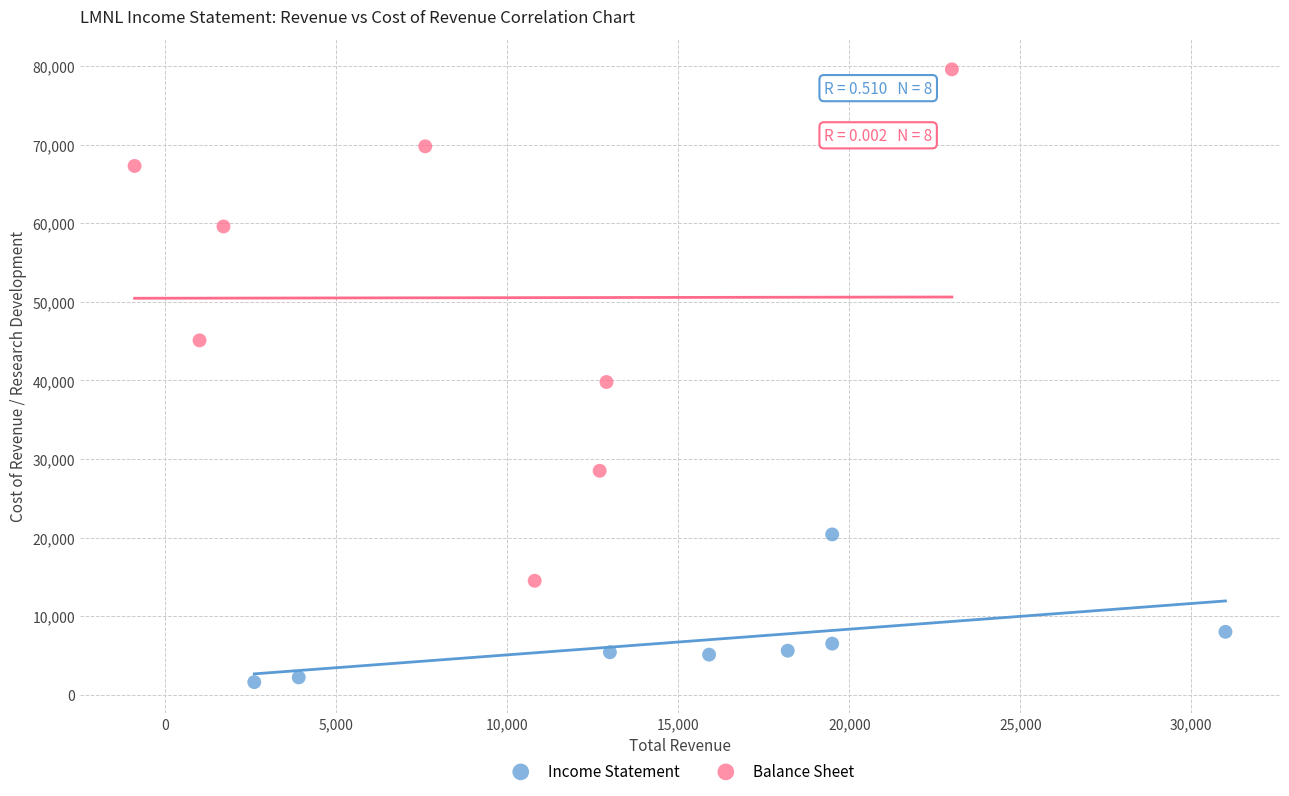

What are all the series names shown in the legend?

Income Statement, Balance Sheet